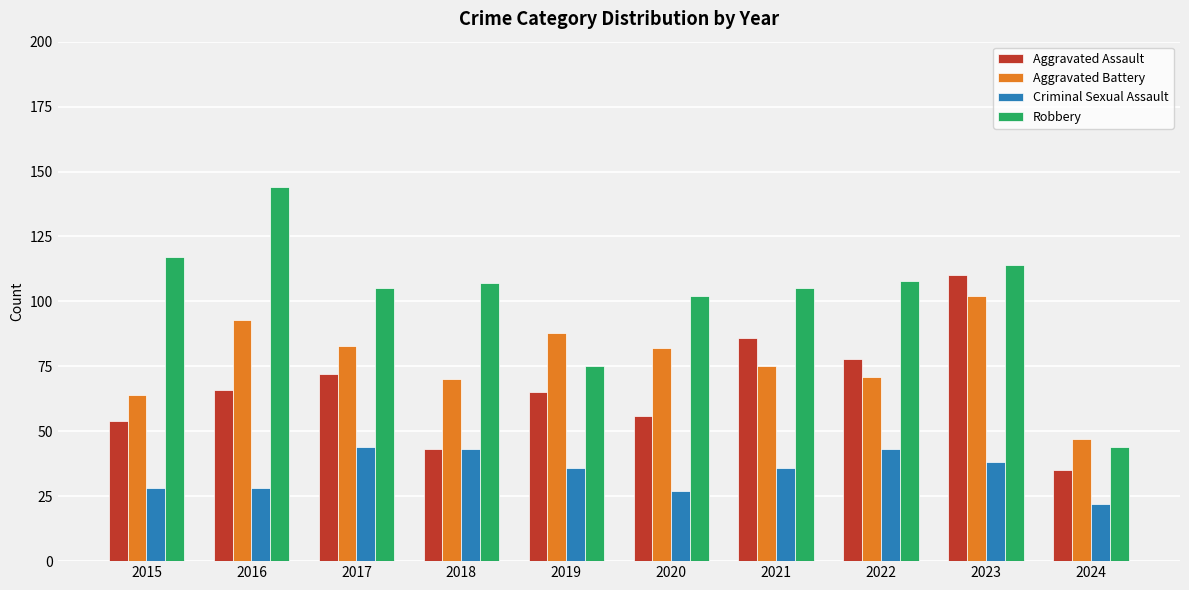

List the series in order of their overall mean, lowest first.

Criminal Sexual Assault, Aggravated Assault, Aggravated Battery, Robbery